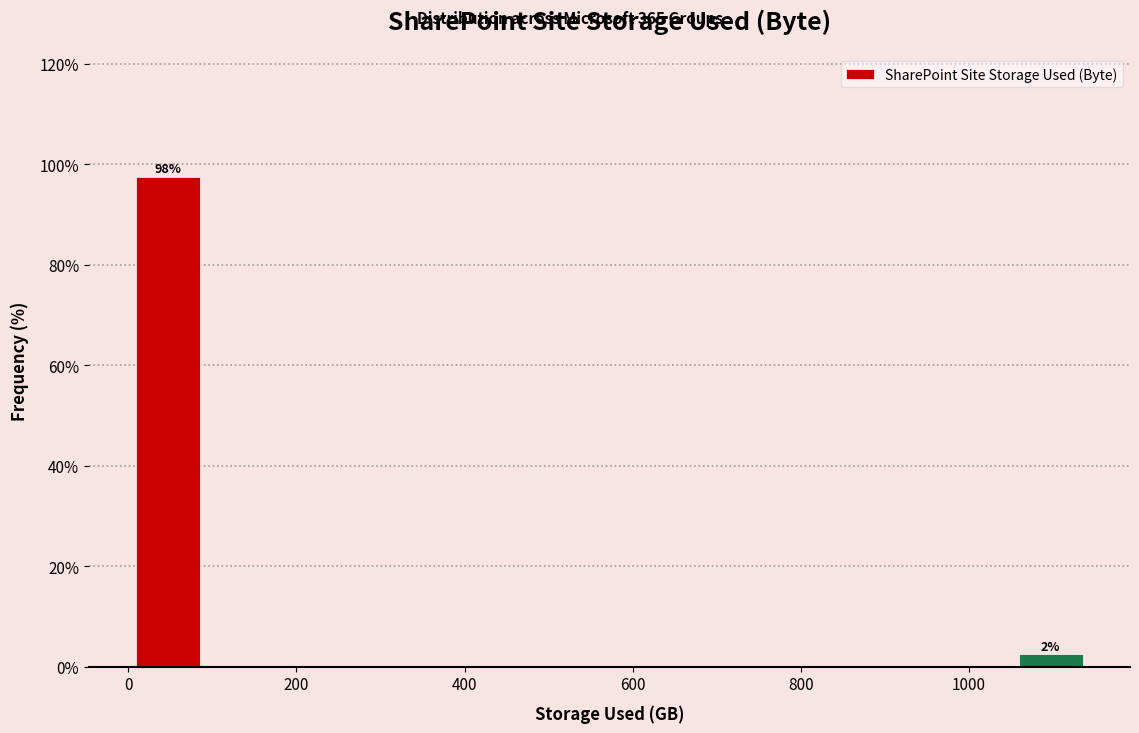

Which range on the x-axis has the tallest bar?

0 to 100